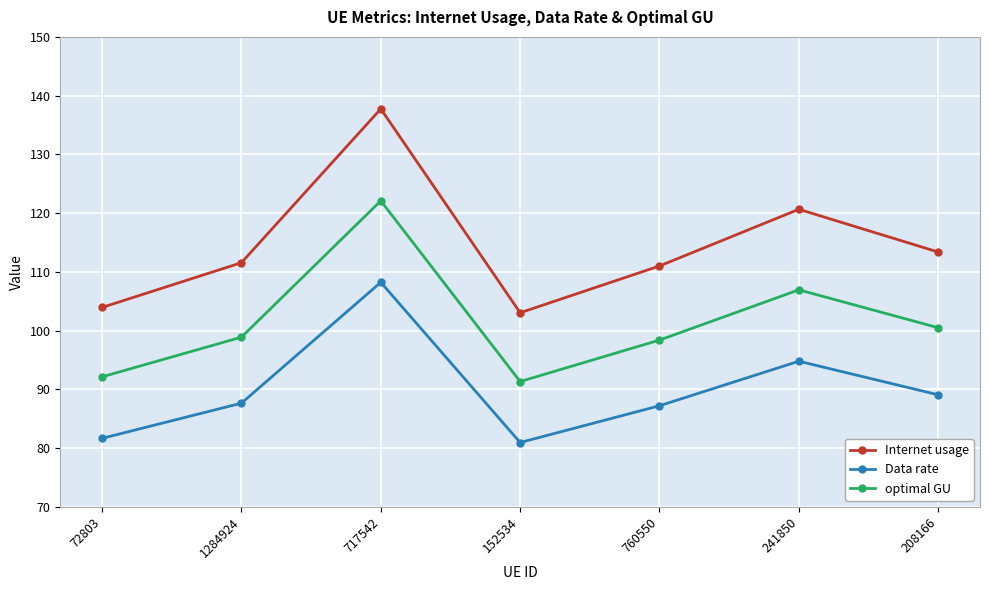

What is the difference between the maximum and minimum values in the Internet usage series?

34.7